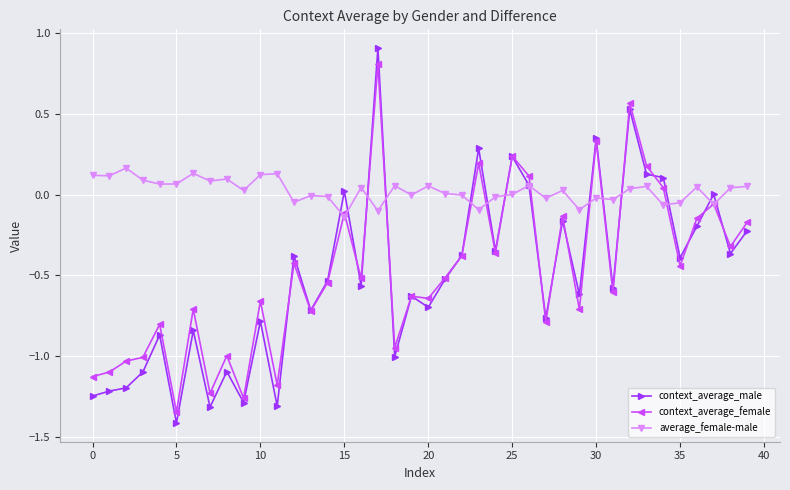

True or false: context_average_female has more than 2 interior local peaks.

True